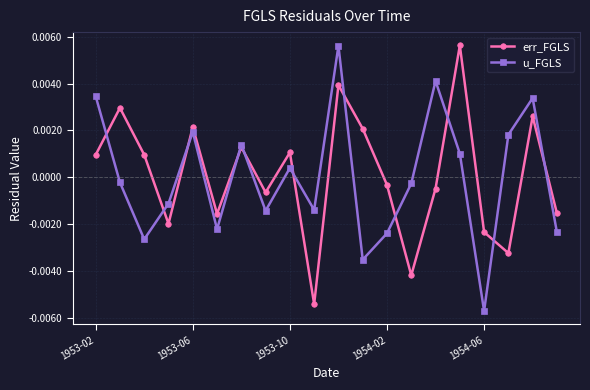

At how many categories does at least one series exceed 0?

12